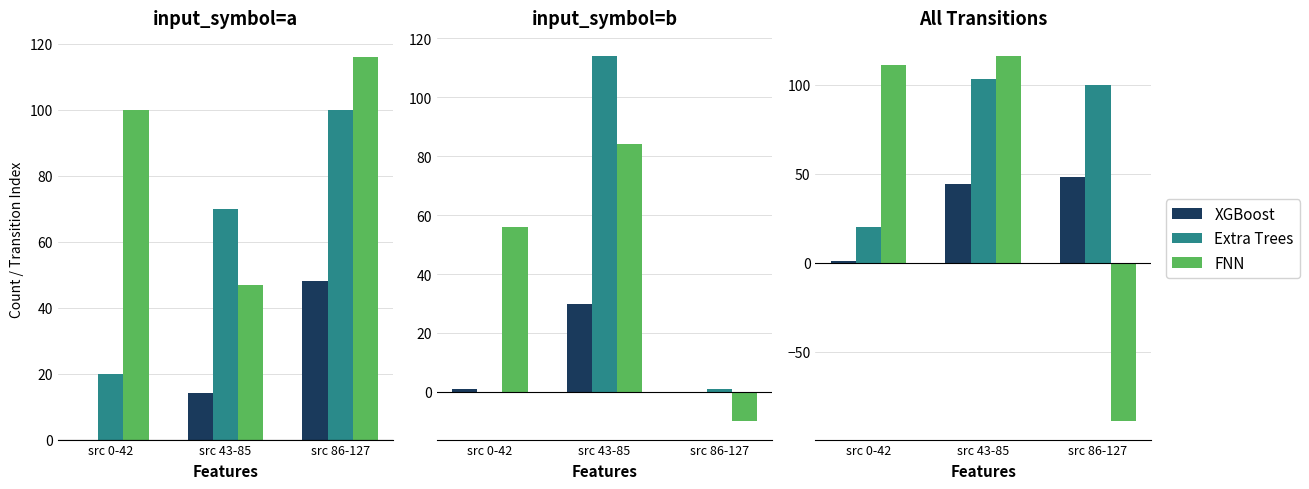

How many categories are shown in the chart?

3